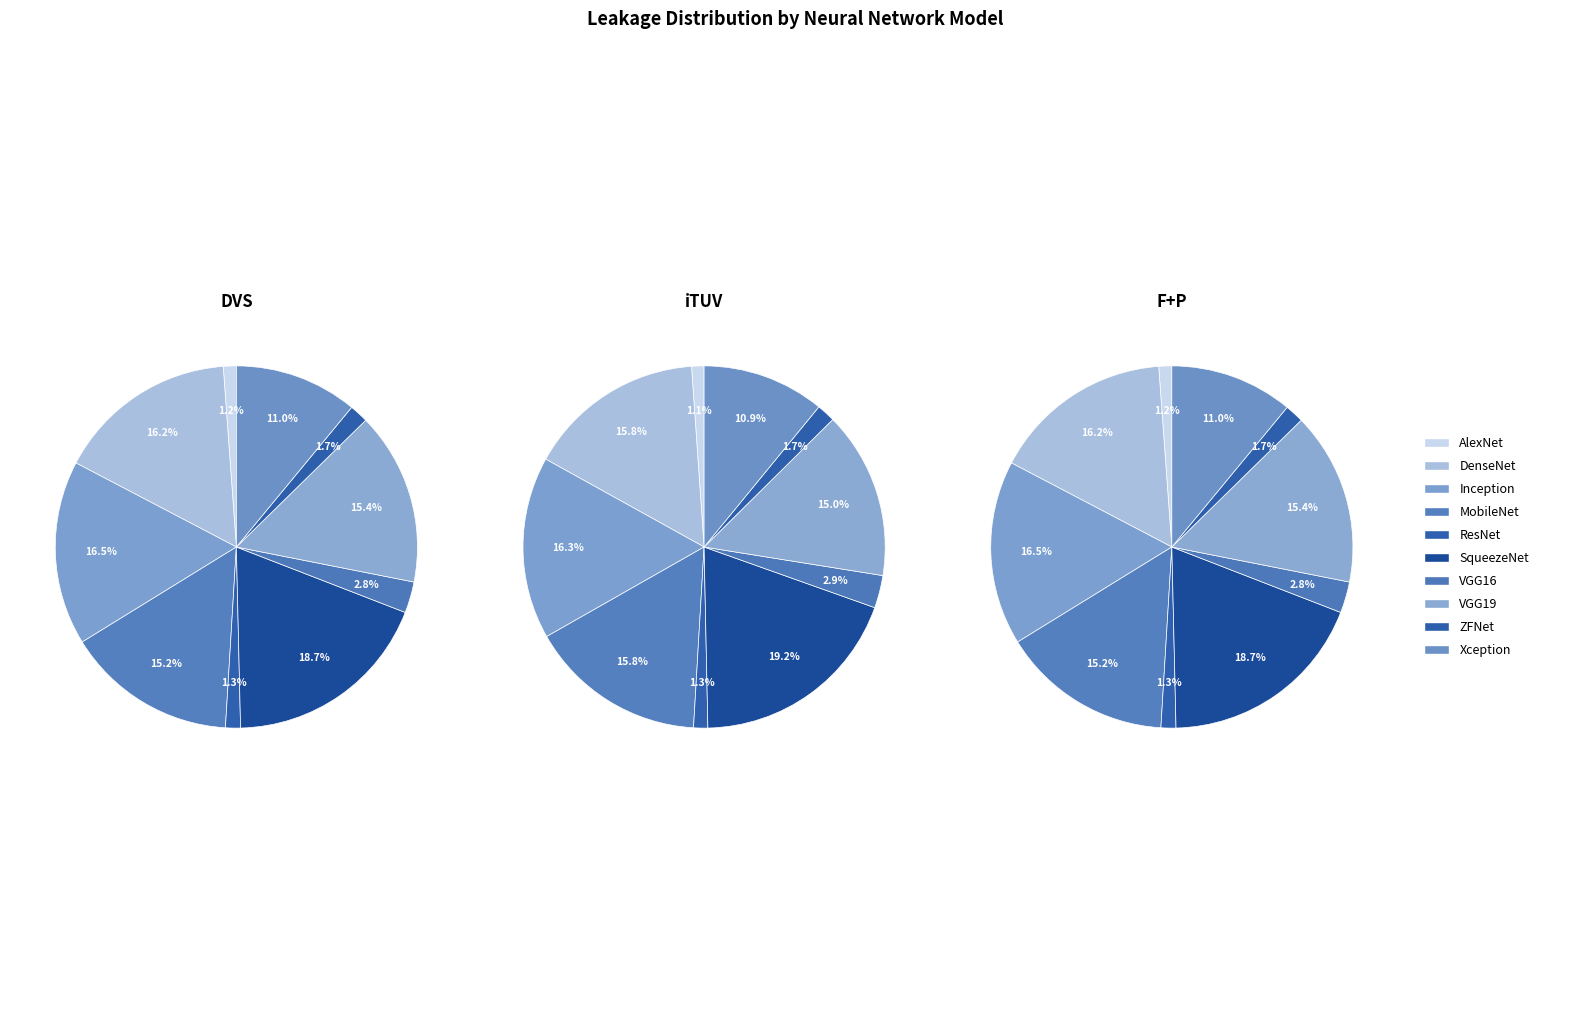

Is there a majority slice in this chart?

No